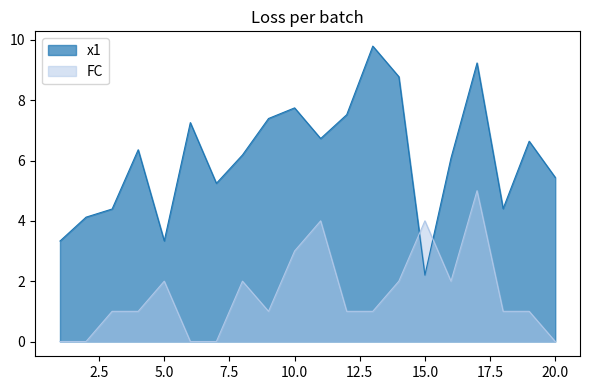

Rank the series at 5.0 from highest to lowest value.

x1, FC